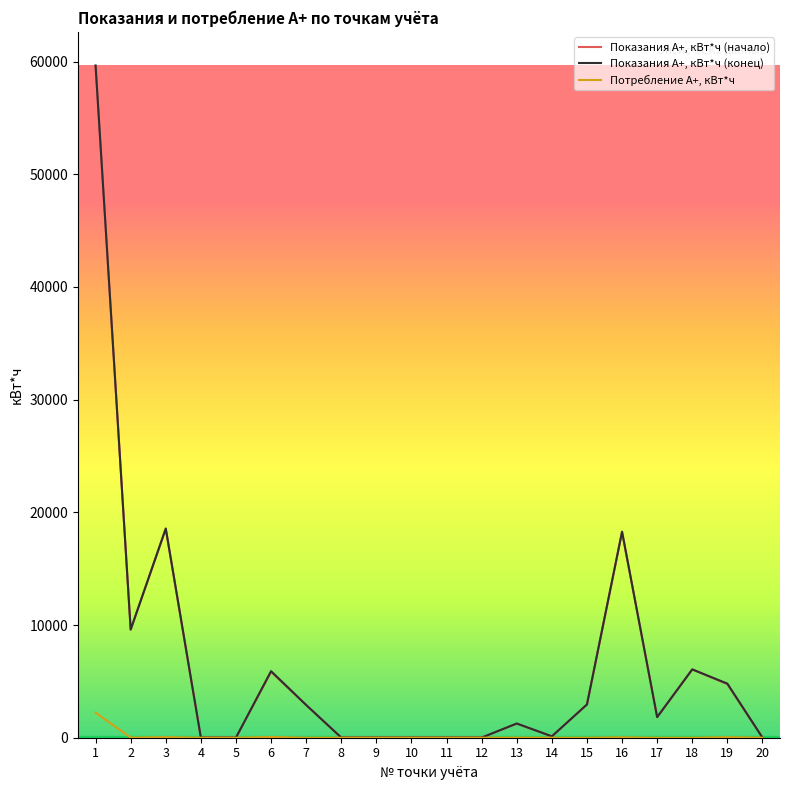

What is the highest value of the Показания А+, кВт*ч (начало) series?

59601.7